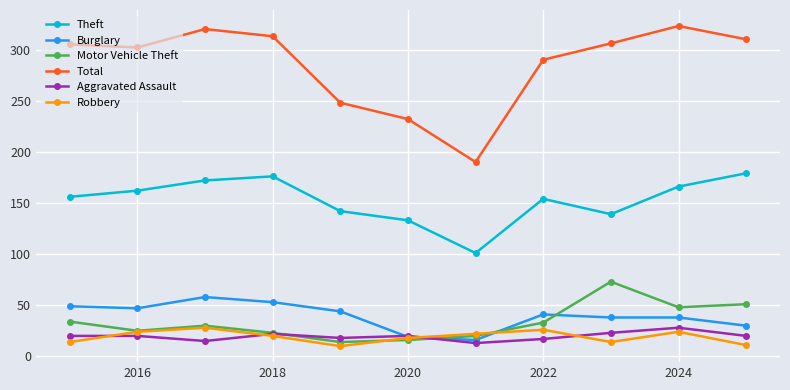

Does the chart display data point markers on the line(s)?

Yes